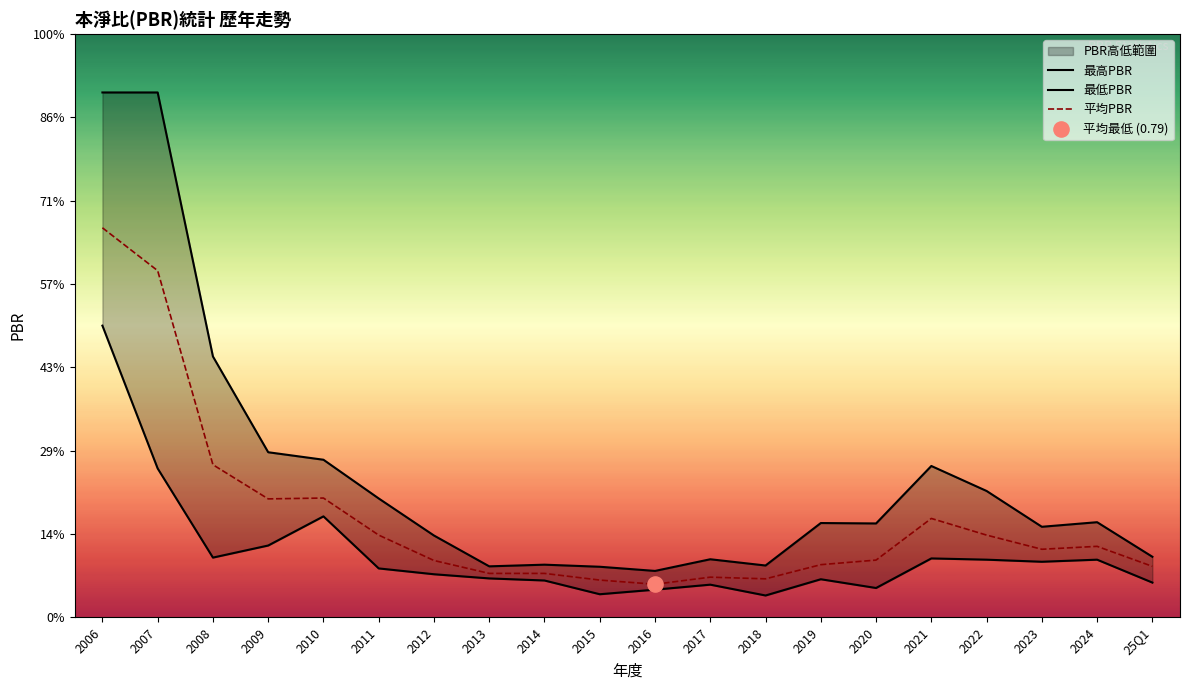

Which series has the largest total across all categories?

最高PBR